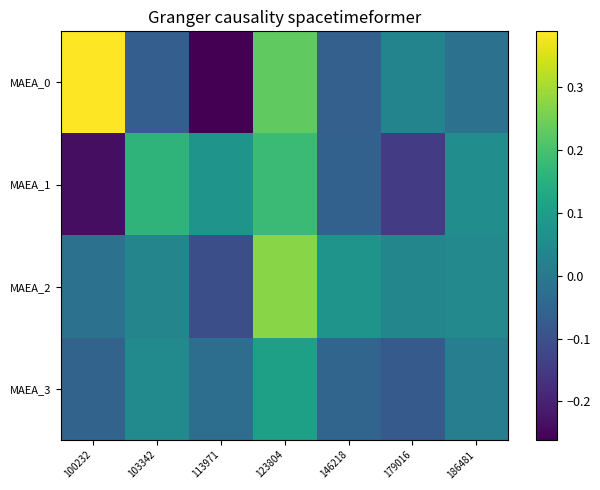

At how many categories does at least one series exceed 0?

7